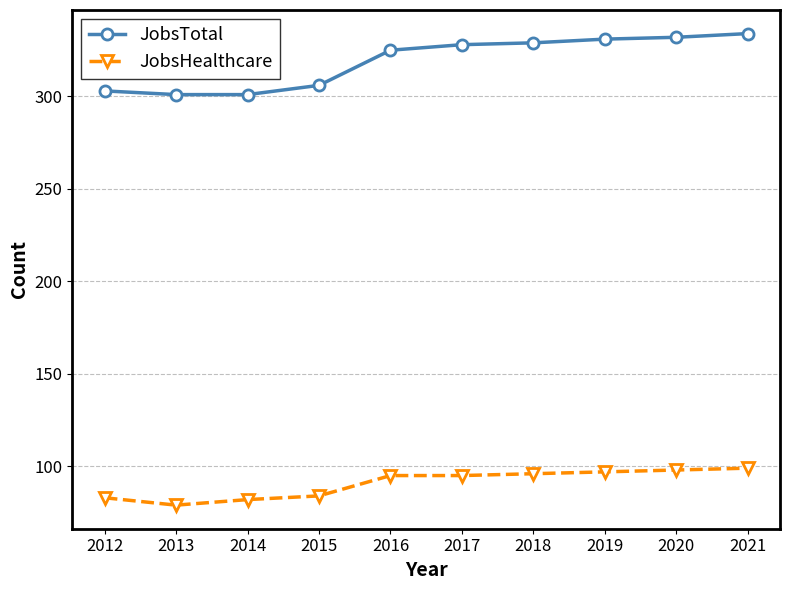

How many data points in JobsTotal are less than 328?

5